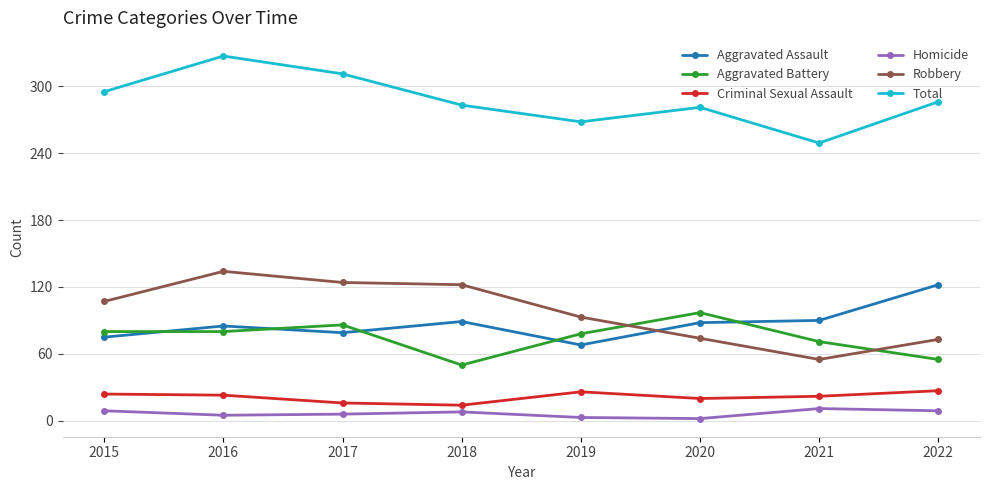

Which series has the largest range (max minus min)?

Robbery